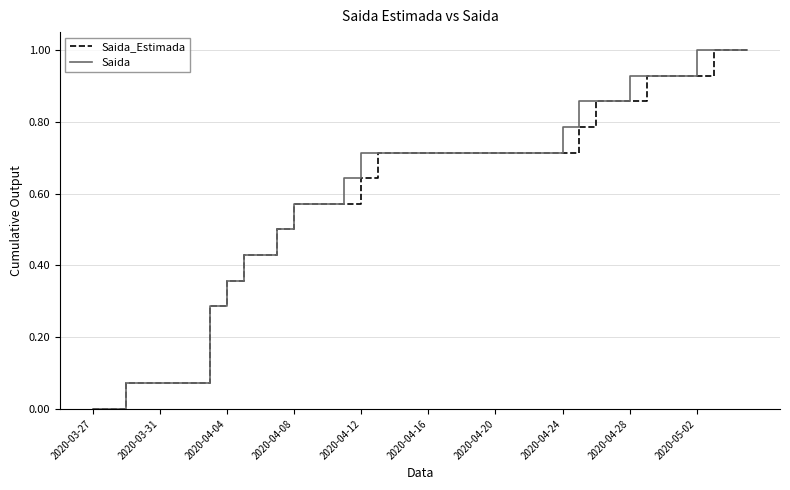

What is the difference between the maximum and minimum values in the Saida series?

1.0